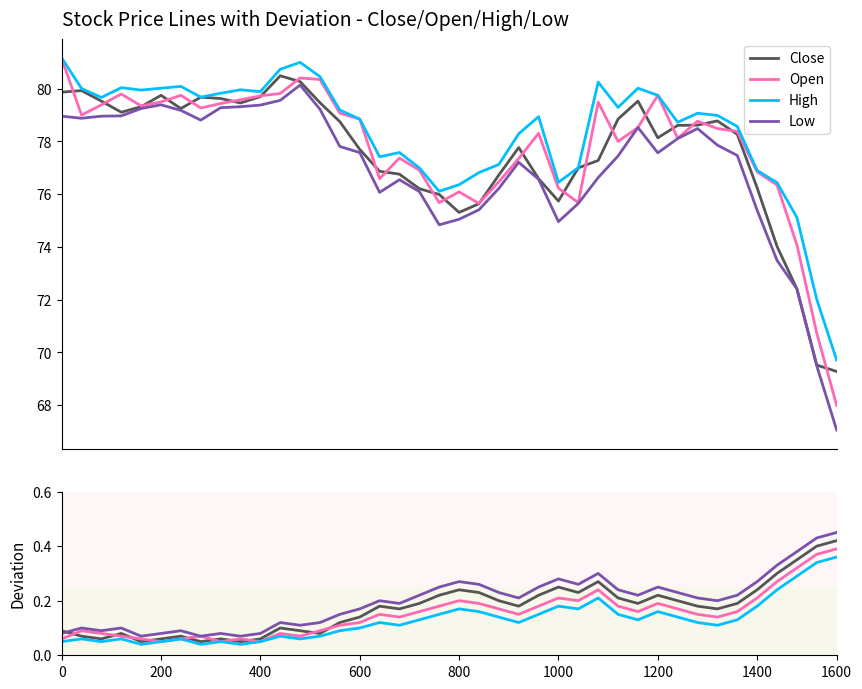

True or false: Low and Open cross at least once.

False